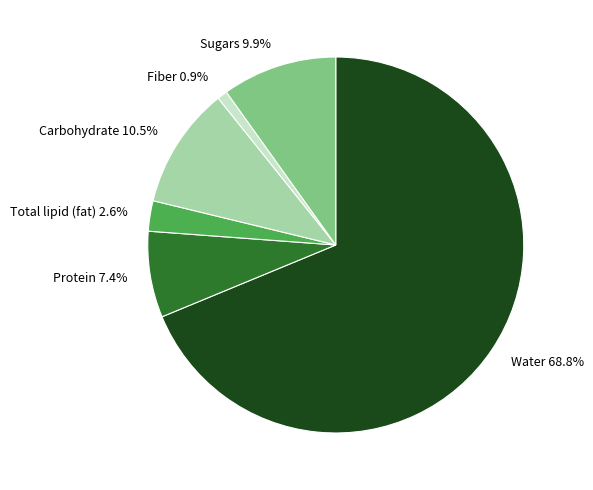

What is the ratio of the value at Fiber to the value at Sugars?

0.1